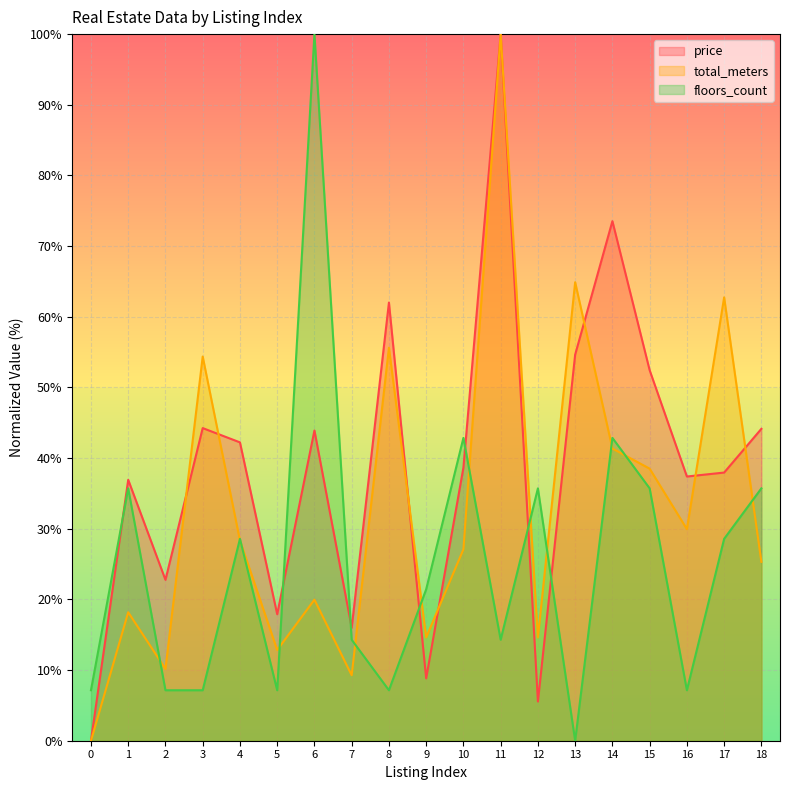

The value of price at 10 is 64.3. True or false?

False